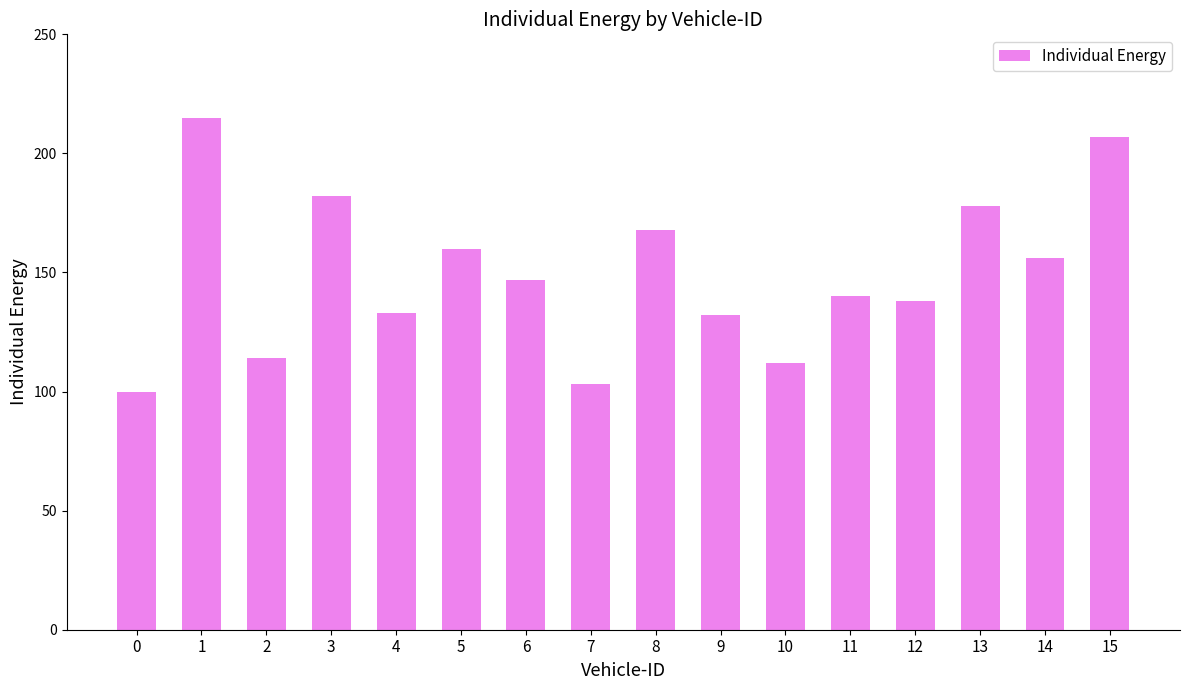

Is it true that the value at 6 is 88?

False